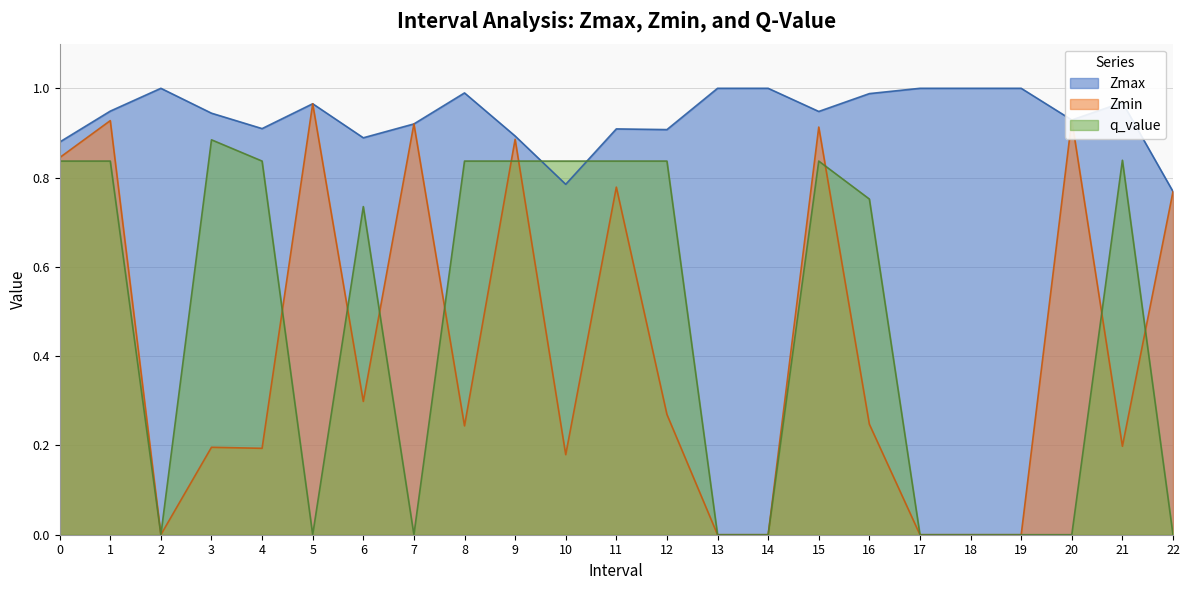

True or false: Zmax has more than 2 interior local peaks.

True